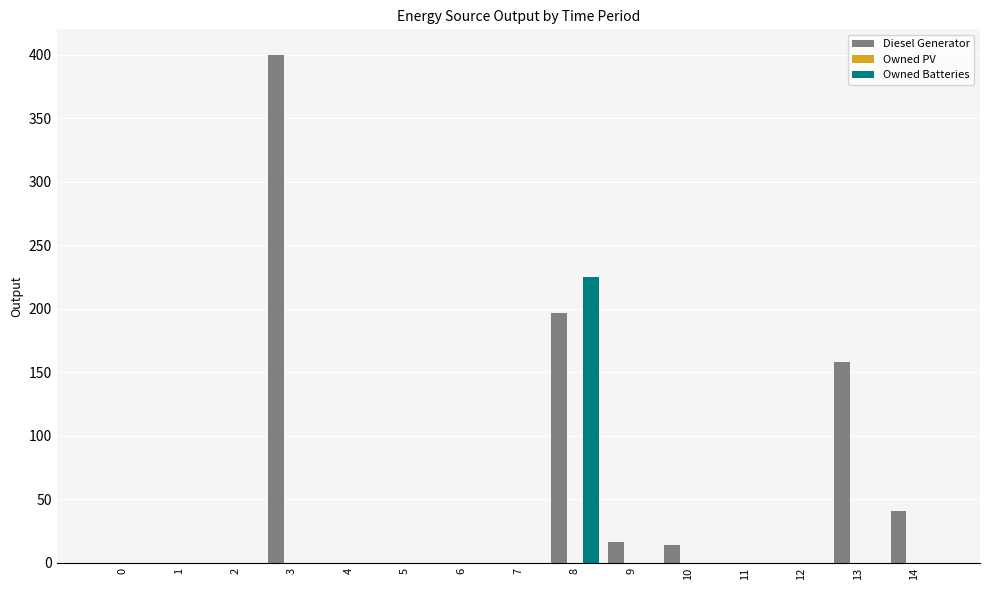

Is the value of Diesel Generator at 14 greater than the value of Owned Batteries at 14?

Yes